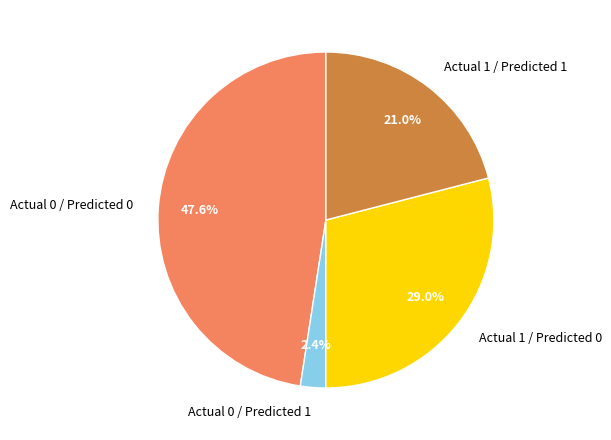

Rank the categories by value from highest to lowest.

Actual 0 / Predicted 0, Actual 1 / Predicted 0, Actual 1 / Predicted 1, Actual 0 / Predicted 1